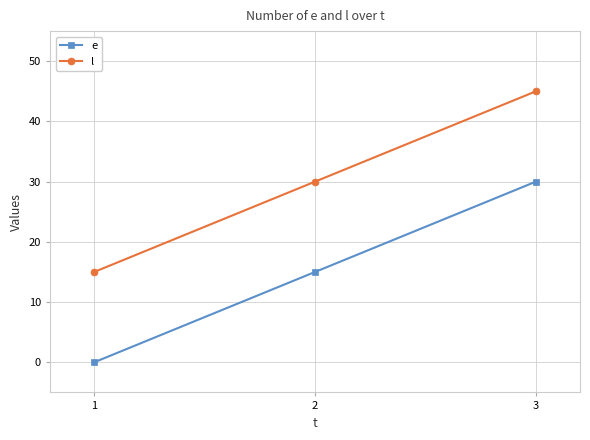

What is the sum of all e values?

45